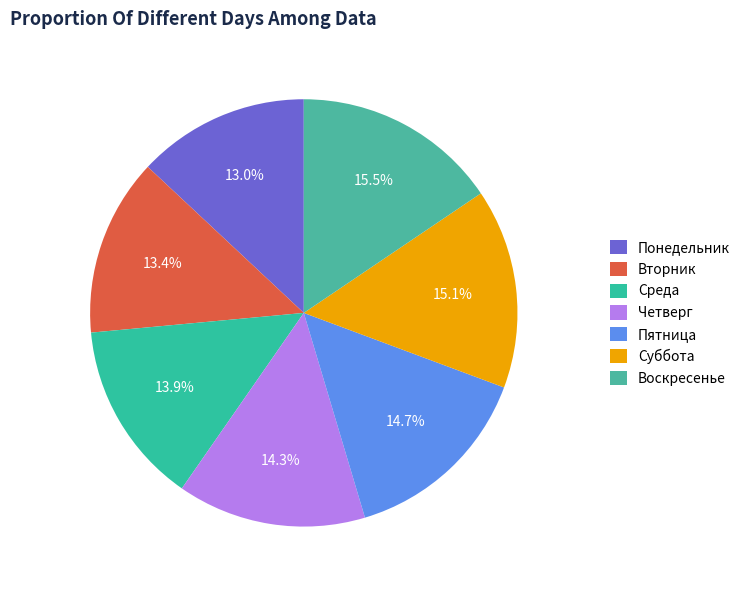

What percentage is the Пятница slice, to the nearest percent?

15%